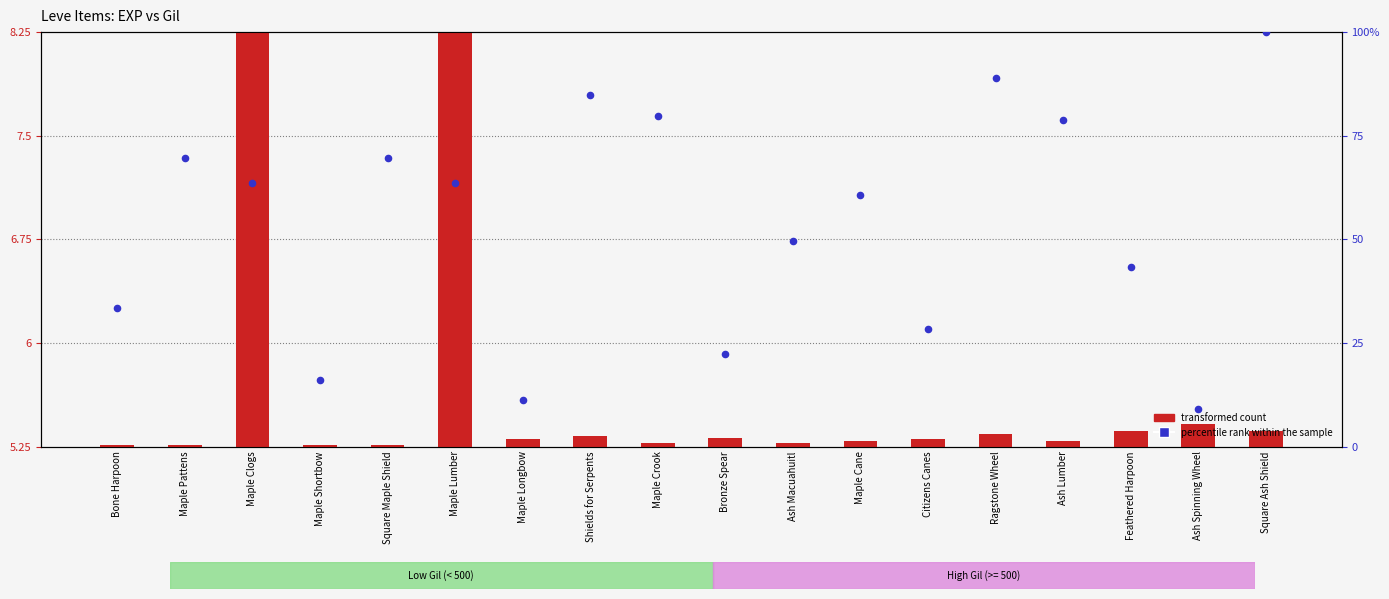

Which series has the largest total across all categories?

percentile rank within the sample